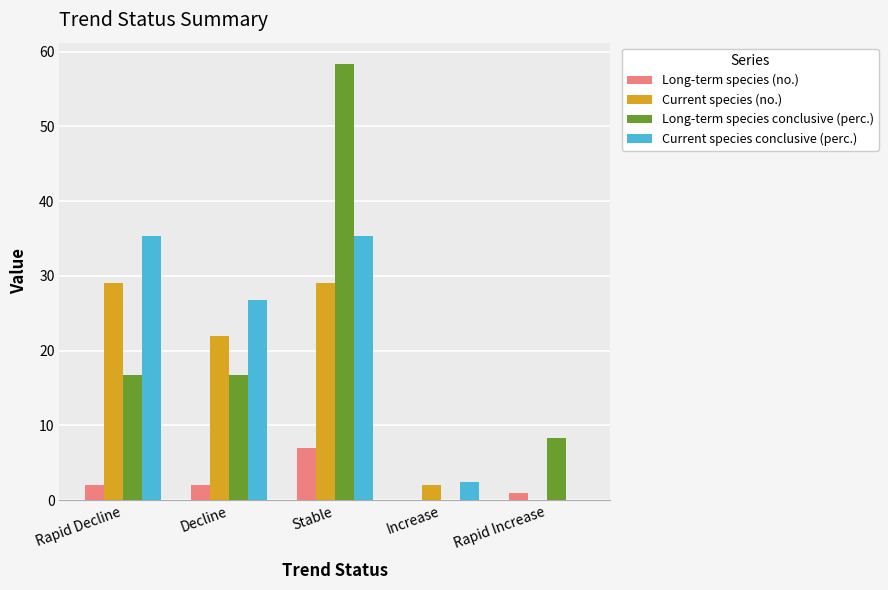

The value of Long-term species (no.) at Increase is -3.7. True or false?

False